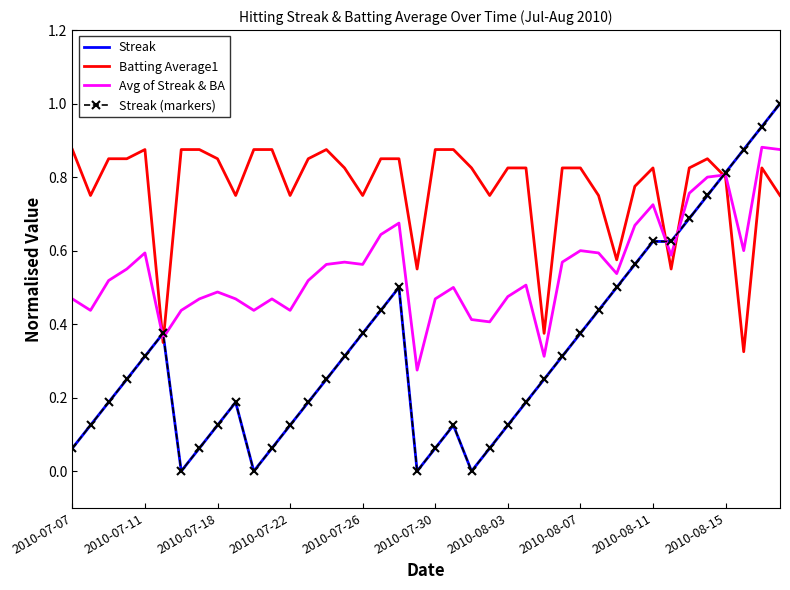

What is the value of the Batting Average1 point at the 1st from the left?

0.9